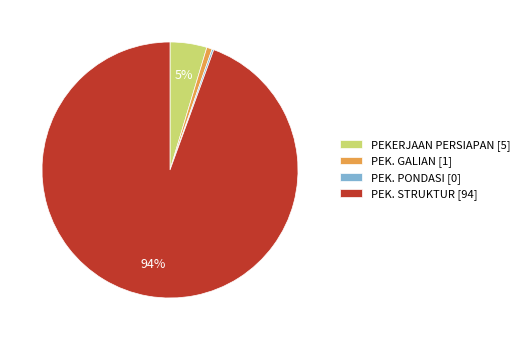

To the nearest percent, what is the difference between the largest and smallest slice percentages?

94%